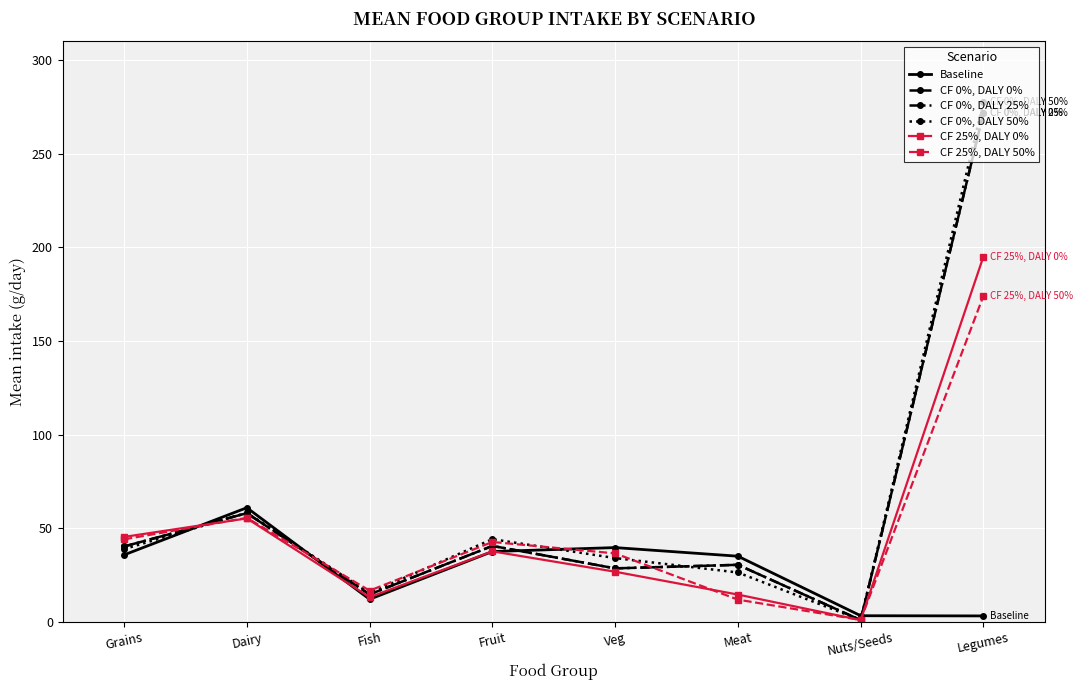

Is this an area chart (filled region under the line)?

No